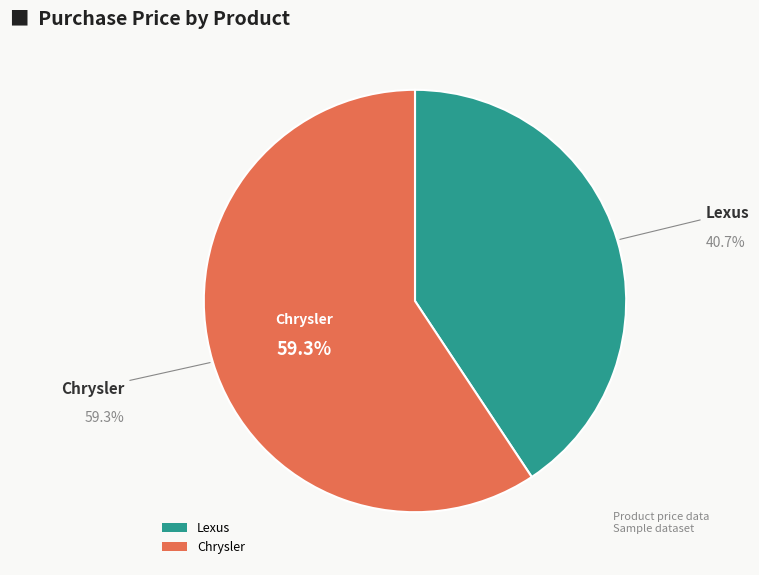

Which has a higher value, Lexus or Chrysler?

Chrysler